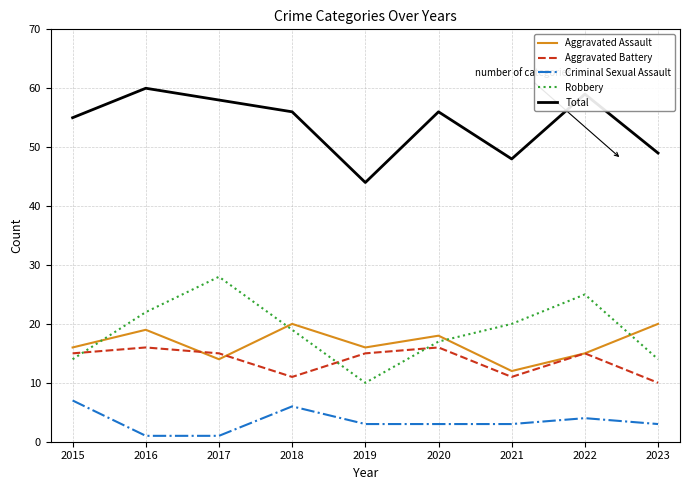

Rank the series by their maximum value, from lowest to highest.

Criminal Sexual Assault, Aggravated Battery, Aggravated Assault, Robbery, Total